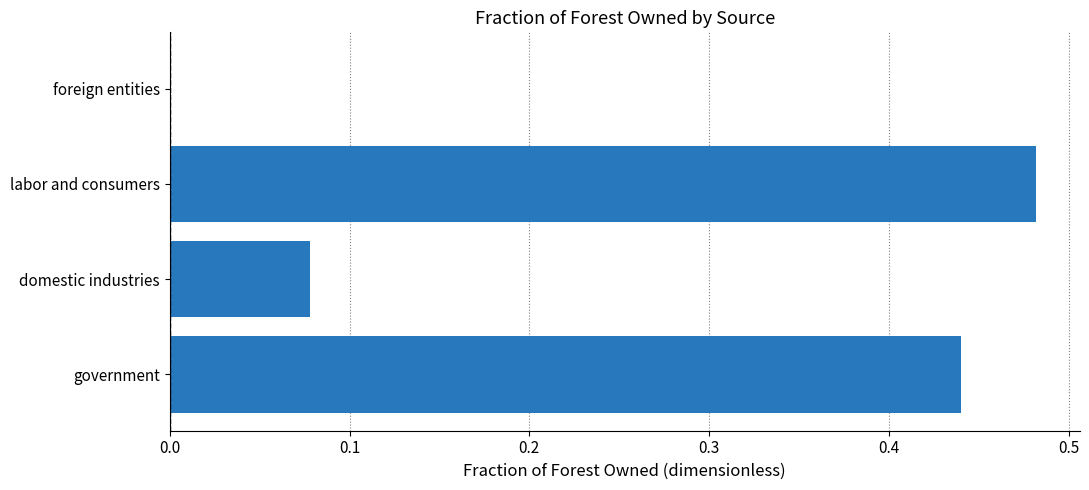

What is the change in value from government to domestic industries?

-0.4